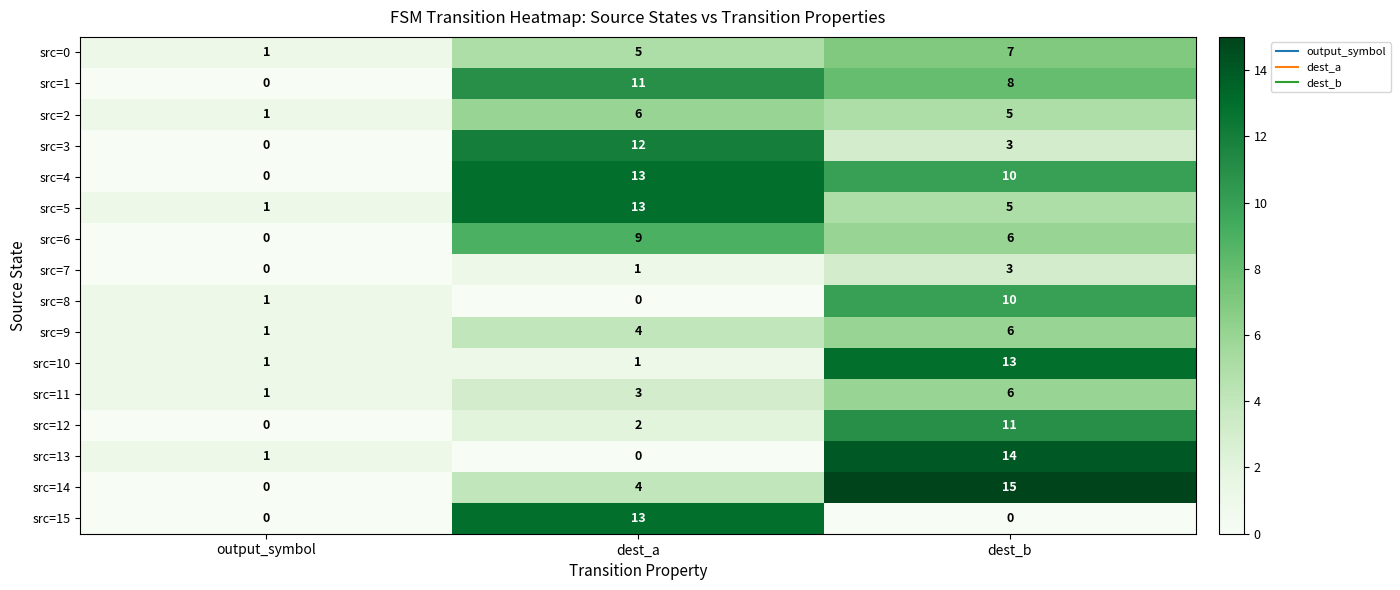

What is the highest value of the src=6 series?

9